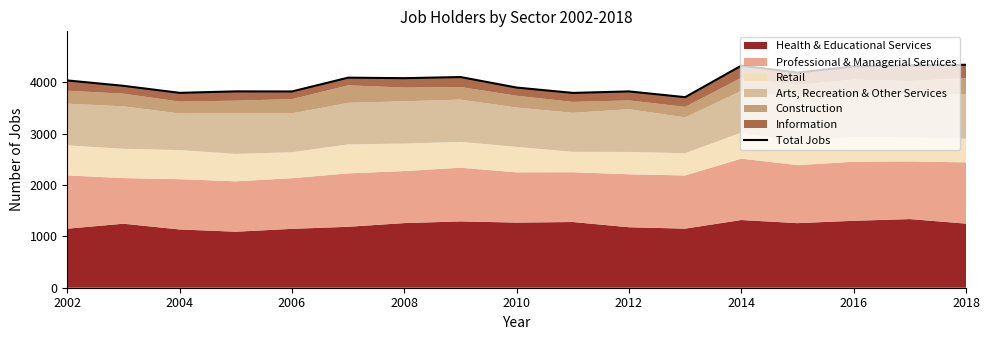

What is the minimum value shown in the chart?

3712